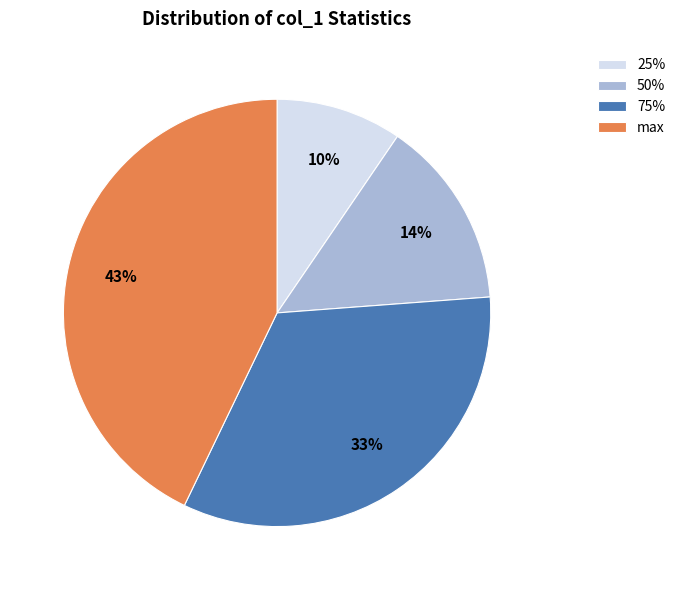

Which slice is the largest?

max